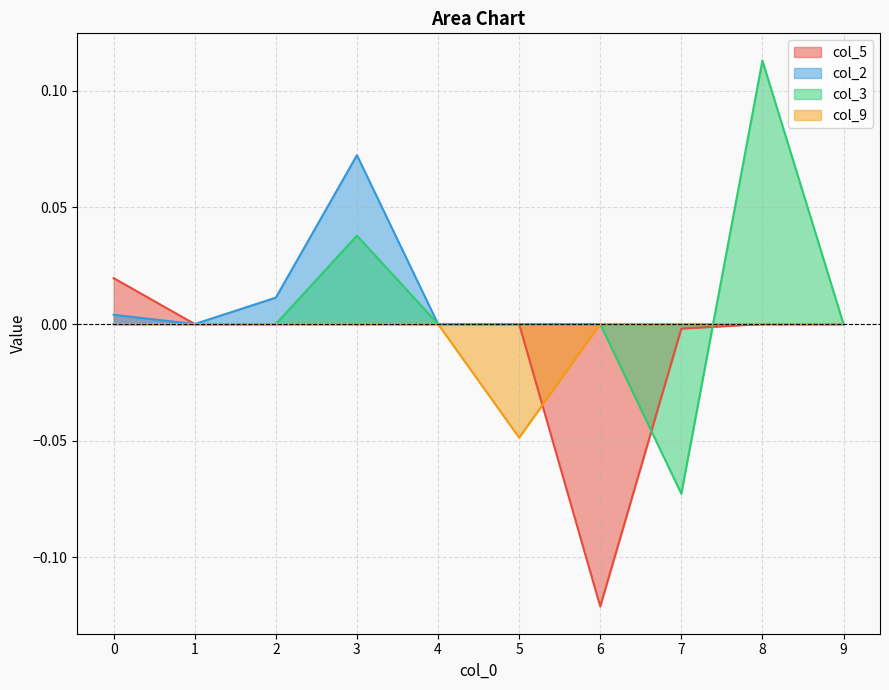

At which category does the chart reach its minimum across all series?

6